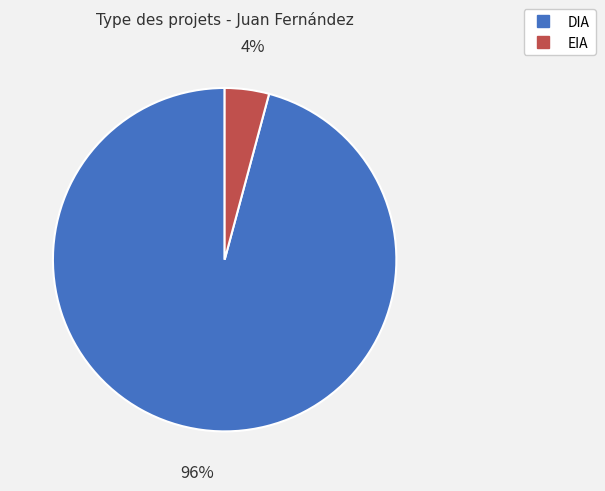

True or false: EIA accounts for 11% of the total.

False